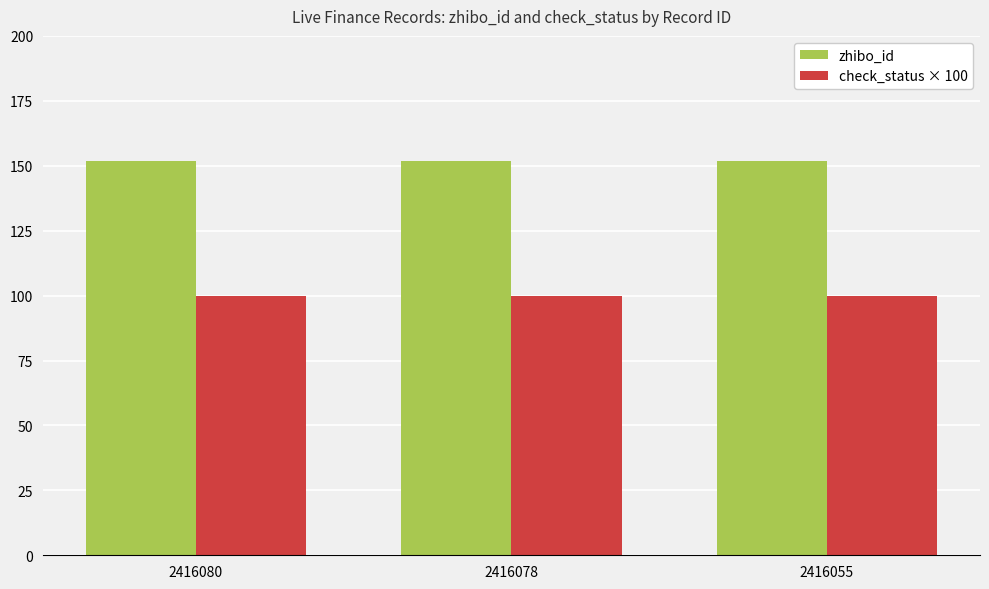

What is the total value across all series at 2416080?

252